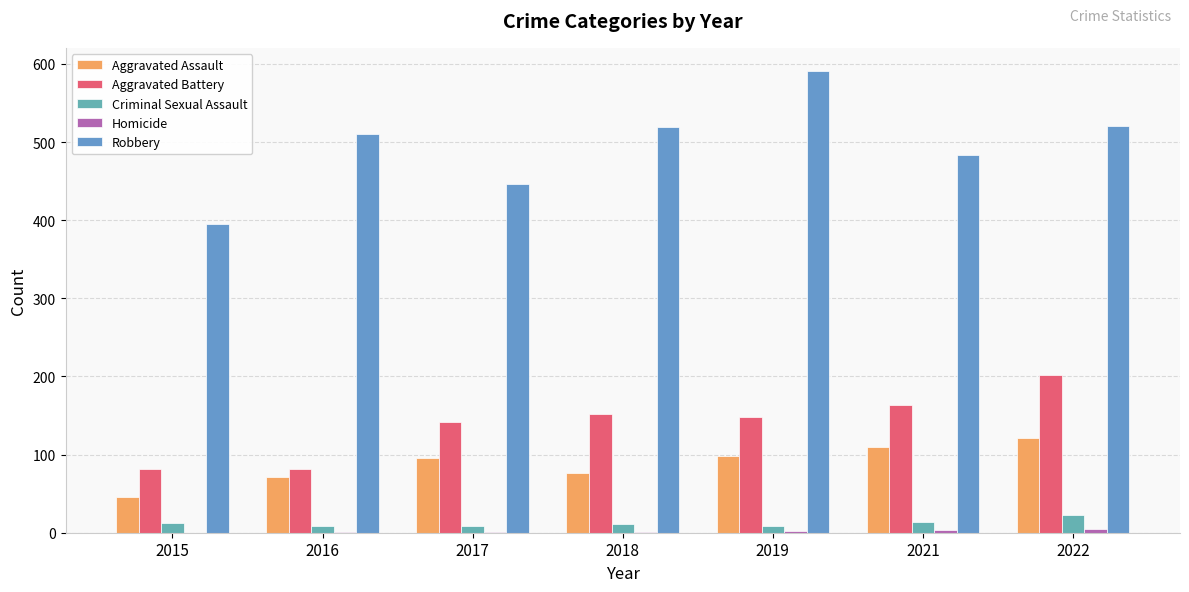

Reading left to right, what are all the values shown in this chart?

Aggravated Assault: 2015=46	2016=71	2017=95	2018=77	2019=98	2021=110	2022=121
Aggravated Battery: 2015=82	2016=82	2017=142	2018=152	2019=148	2021=163	2022=202
Criminal Sexual Assault: 2015=12	2016=8	2017=8	2018=11	2019=8	2021=14	2022=23
Homicide: 2015=0	2016=1	2017=1	2018=1	2019=2	2021=4	2022=5
Robbery: 2015=395	2016=510	2017=446	2018=519	2019=591	2021=484	2022=521